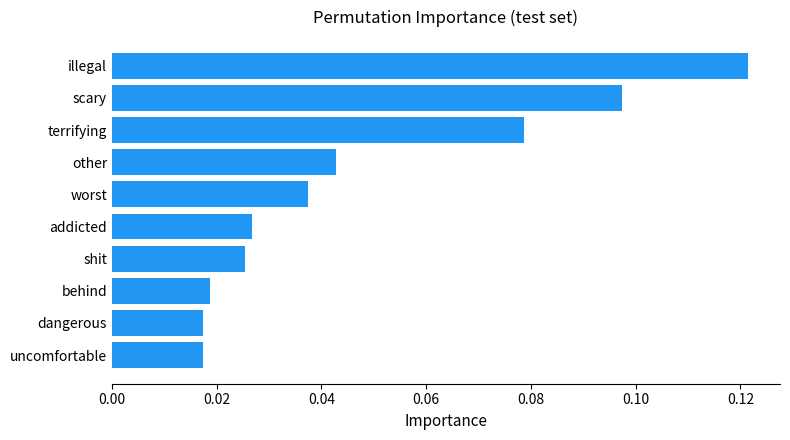

Does the chart contain stacked bars?

No